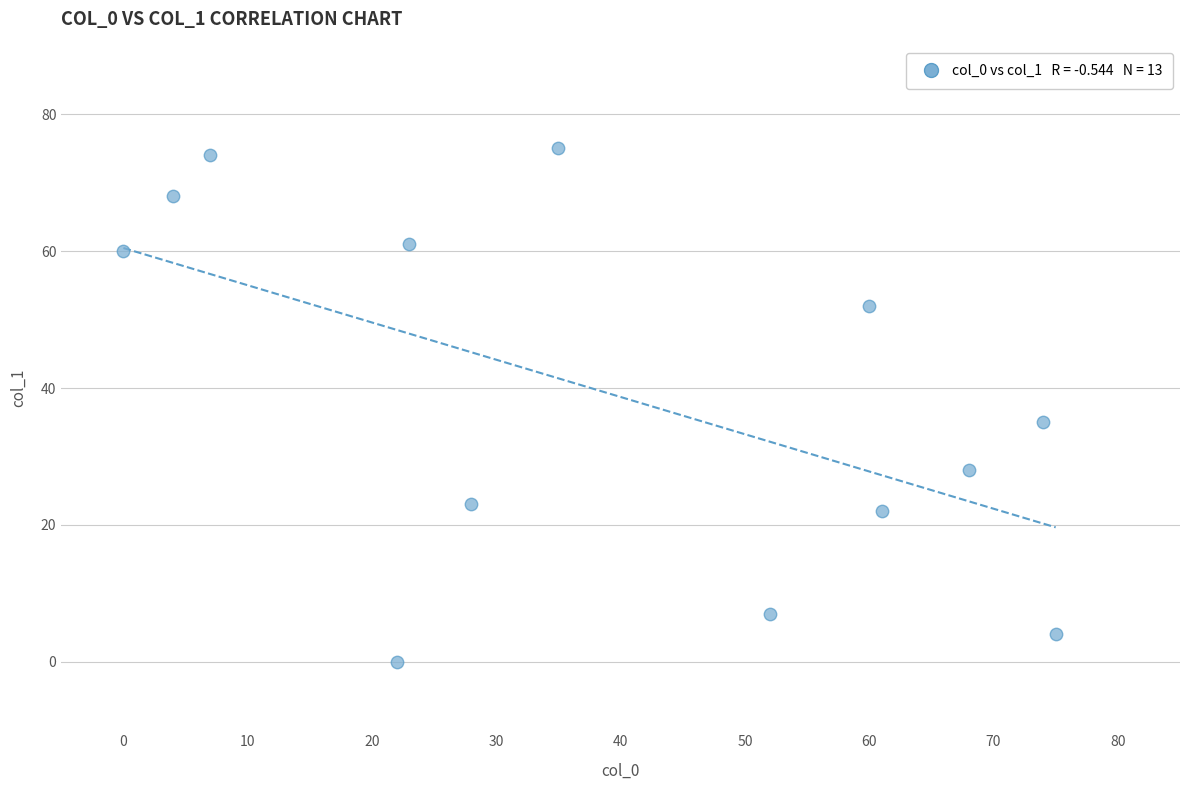

What Y value in the scatter plot is closest to 37?

35